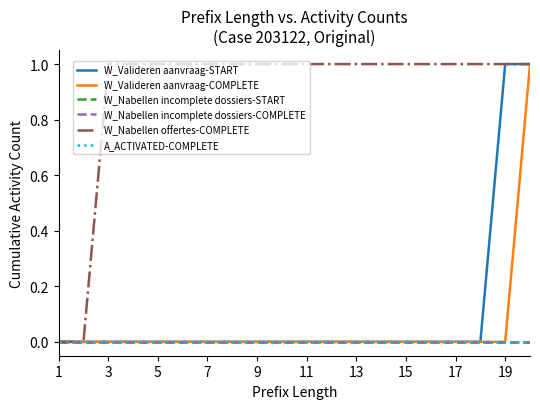

Count the W_Valideren aanvraag-START values in the range 0 to 1.

20